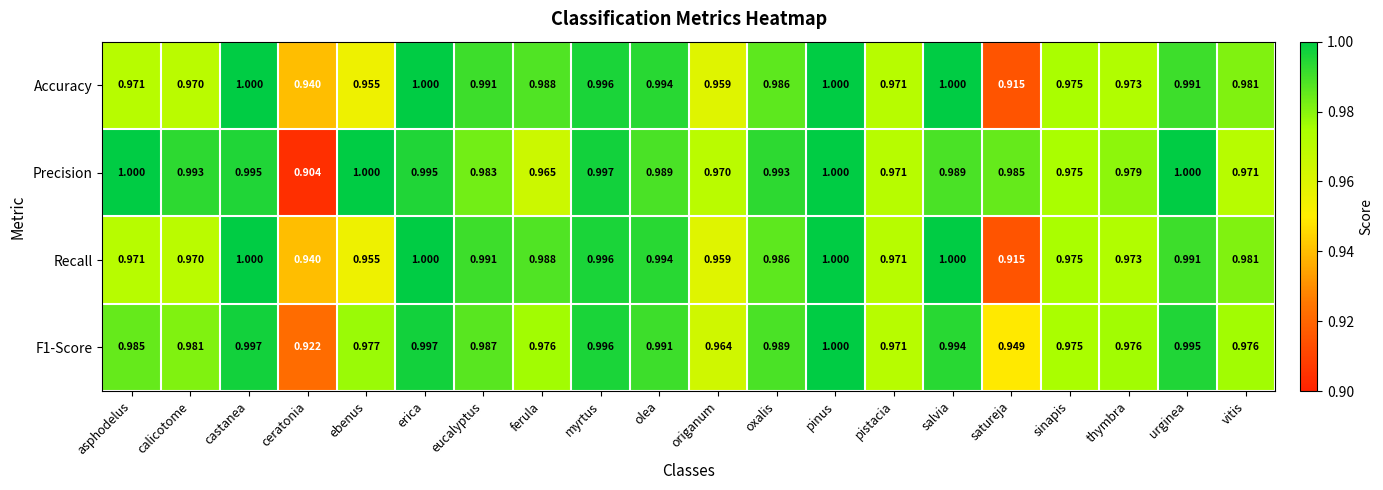

Which series has the largest range (max minus min)?

Precision